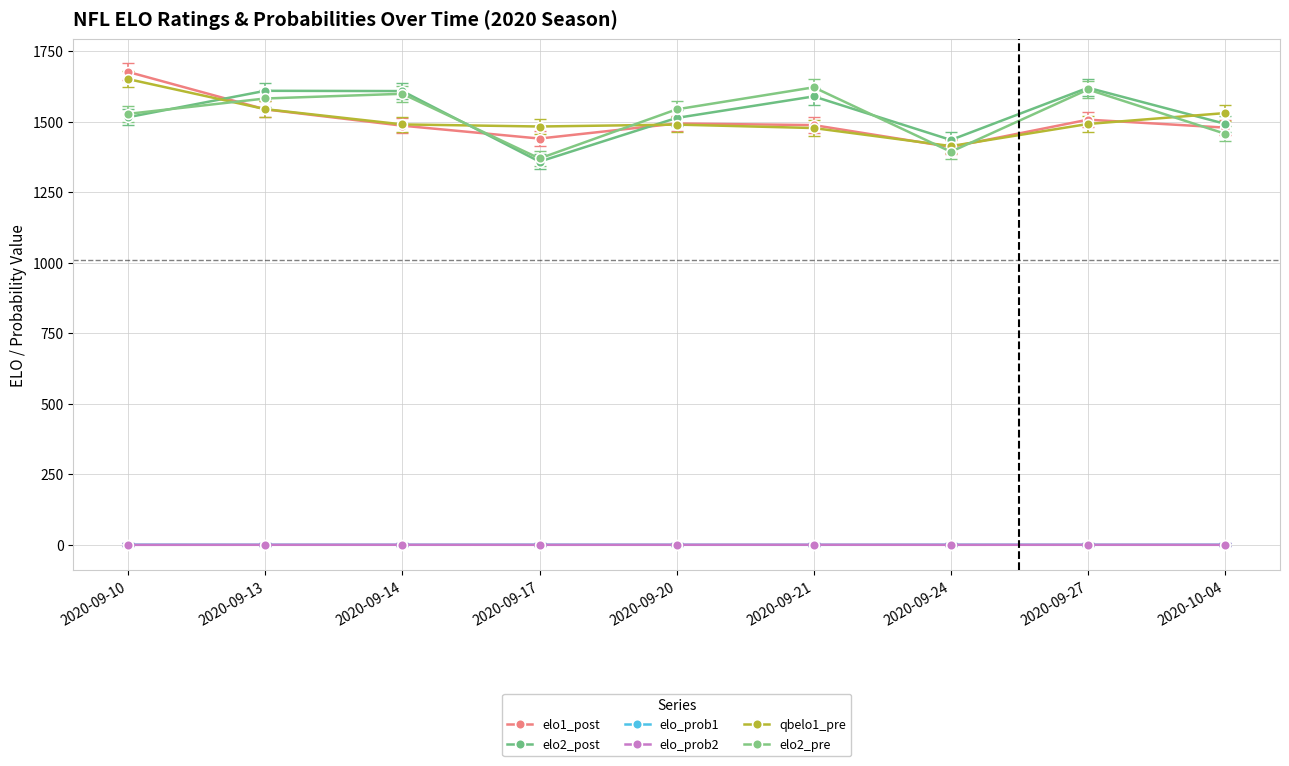

What is the difference between the qbelo1_pre values at 2020-09-13 and 2020-09-24?

130.9